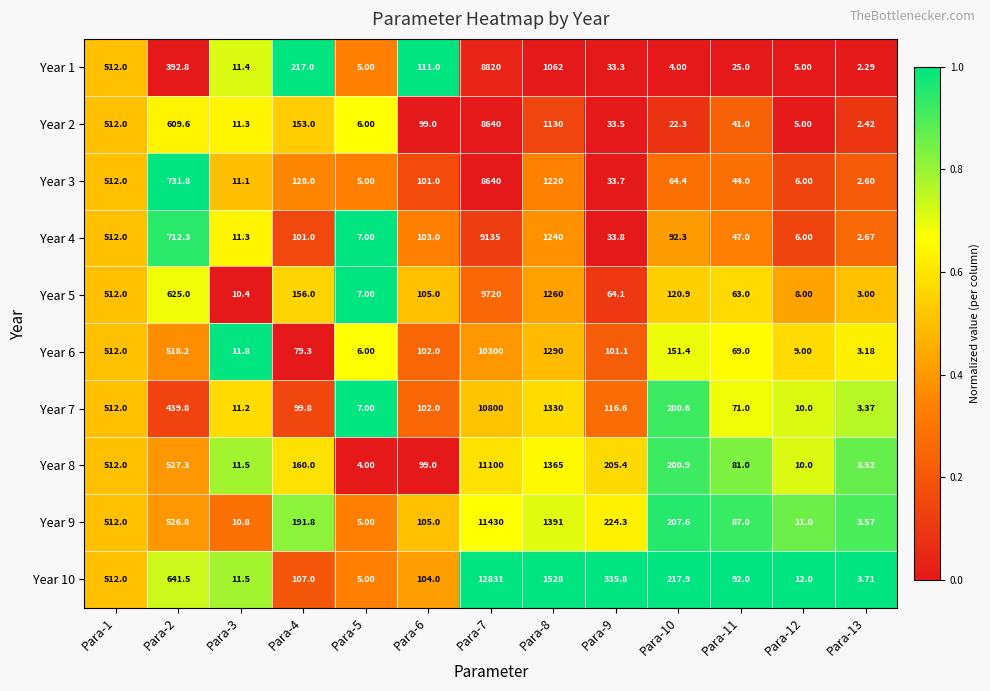

Is the value of Year 1 at Para-1 greater than the value of Year 2 at Para-8?

No